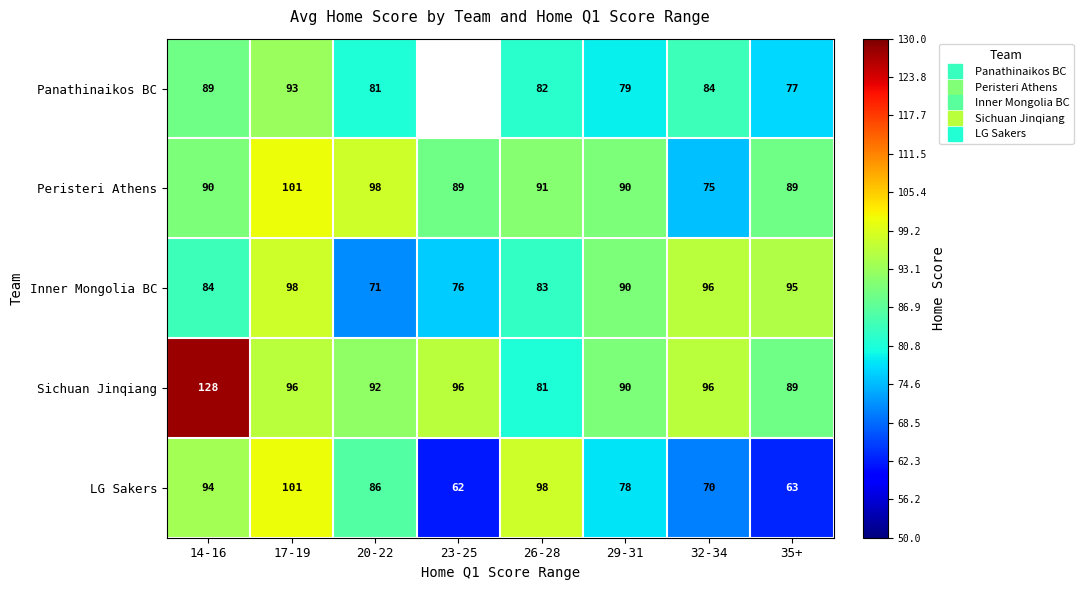

How many values in the Inner Mongolia BC series exceed 90?

3